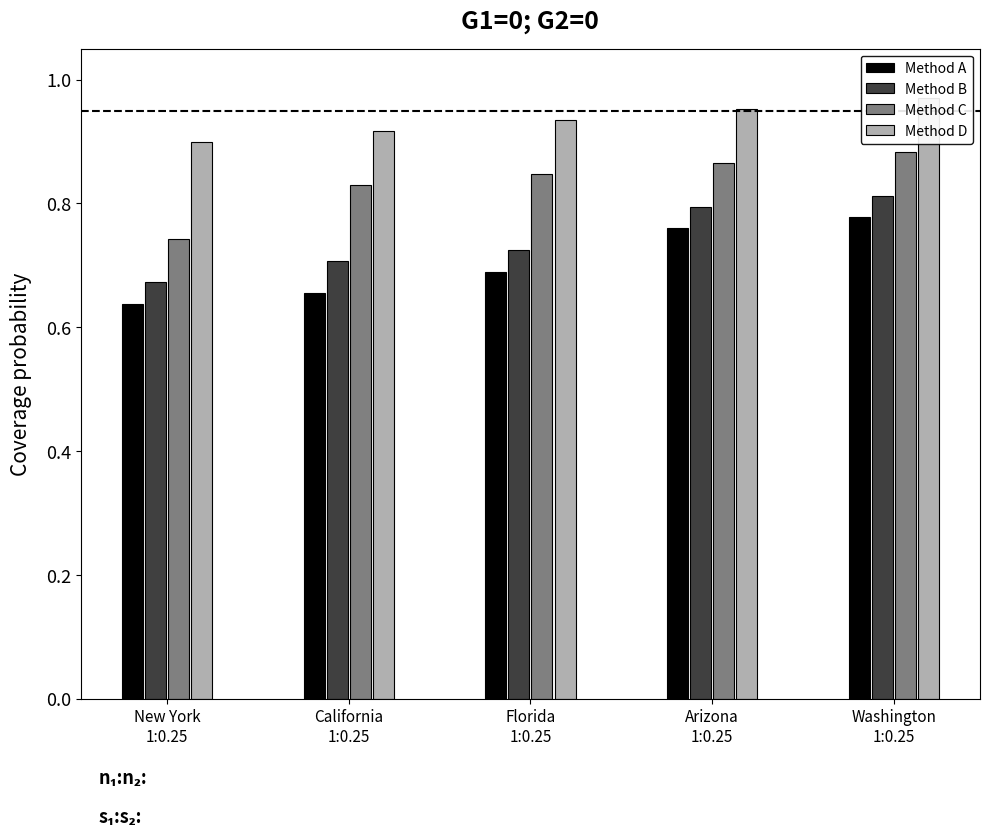

Reading left to right, list all the values displayed in this chart.

Method A: New York
1:0.25=0.6	California
1:0.25=0.7	Florida
1:0.25=0.7	Arizona
1:0.25=0.8	Washington
1:0.25=0.8
Method B: New York
1:0.25=0.7	California
1:0.25=0.7	Florida
1:0.25=0.7	Arizona
1:0.25=0.8	Washington
1:0.25=0.8
Method C: New York
1:0.25=0.7	California
1:0.25=0.8	Florida
1:0.25=0.8	Arizona
1:0.25=0.9	Washington
1:0.25=0.9
Method D: New York
1:0.25=0.9	California
1:0.25=0.9	Florida
1:0.25=0.9	Arizona
1:0.25=1.0	Washington
1:0.25=1.0